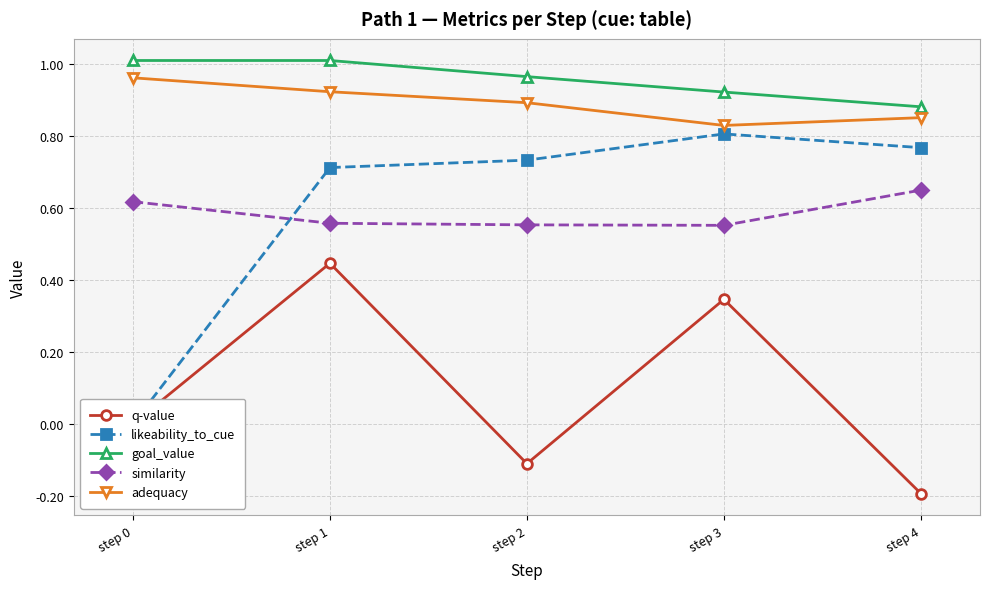

Reading left to right, transcribe all the data shown in this chart.

q-value: step 0=0.0	step 1=0.4	step 2=-0.1	step 3=0.3	step 4=-0.2
likeability_to_cue: step 0=0.0	step 1=0.7	step 2=0.7	step 3=0.8	step 4=0.8
goal_value: step 0=1.0	step 1=1.0	step 2=1.0	step 3=0.9	step 4=0.9
similarity: step 0=0.6	step 1=0.6	step 2=0.6	step 3=0.6	step 4=0.6
adequacy: step 0=1.0	step 1=0.9	step 2=0.9	step 3=0.8	step 4=0.9